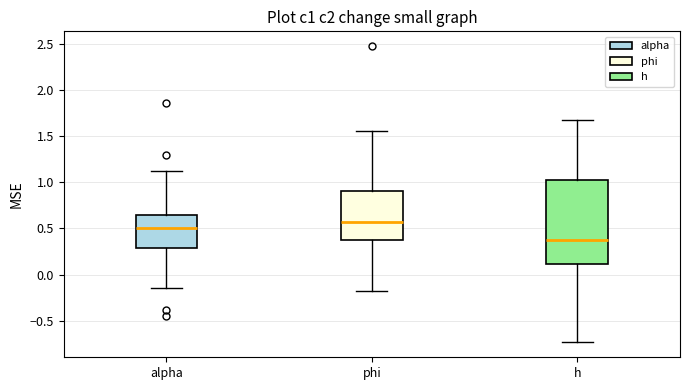

Reading left to right, transcribe this box plot: for each box, give where its median line is, the range the box spans, and where its two whiskers end, as read against the y-axis. The values are not printed on the chart, so give them approximately, as read against the axis.

alpha: median 0.50, box 0.30 to 0.65, whiskers -0.15 to 1.10
phi: median 0.55, box 0.35 to 0.90, whiskers -0.20 to 1.55
h: median 0.35, box 0.10 to 1.05, whiskers -0.75 to 1.65